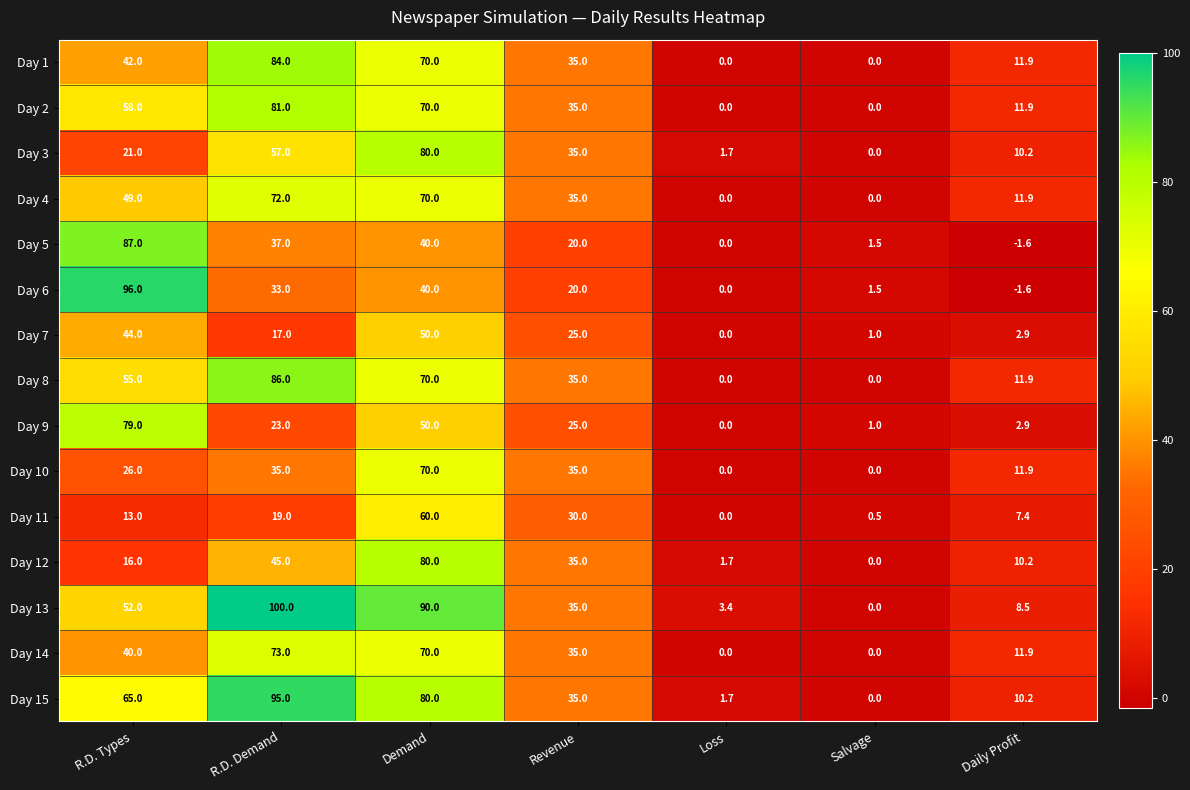

The value of Day 3 at Daily Profit is 10.2. True or false?

True